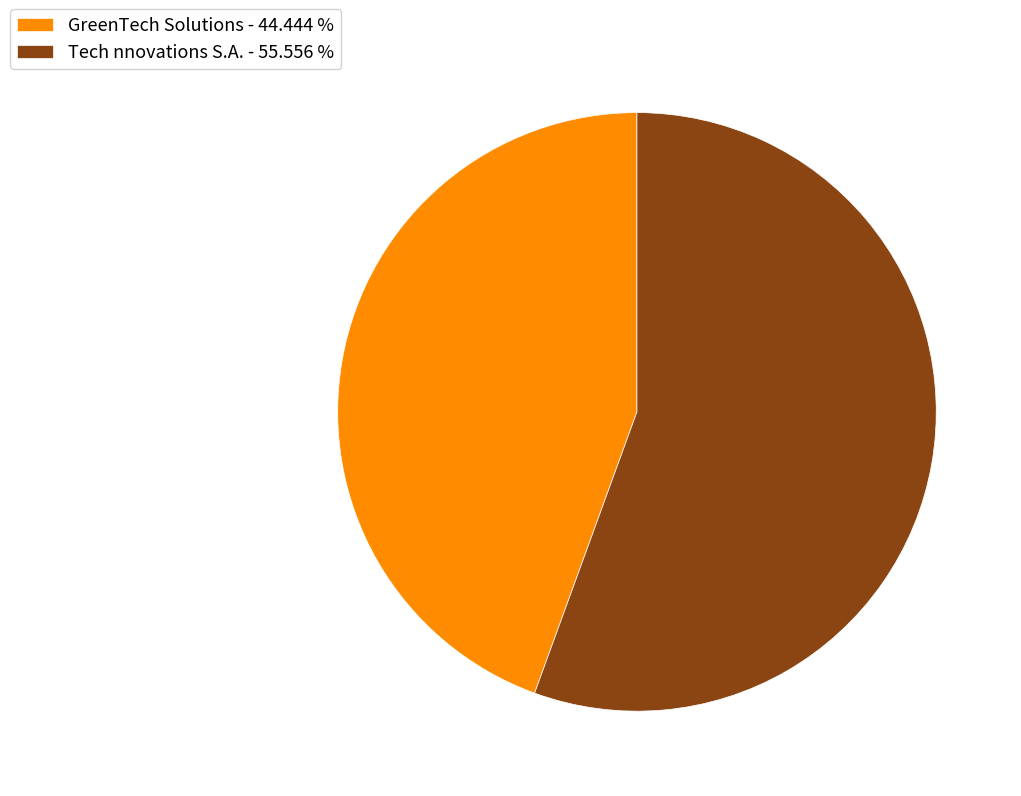

Is GreenTech Solutions the majority of the pie?

No